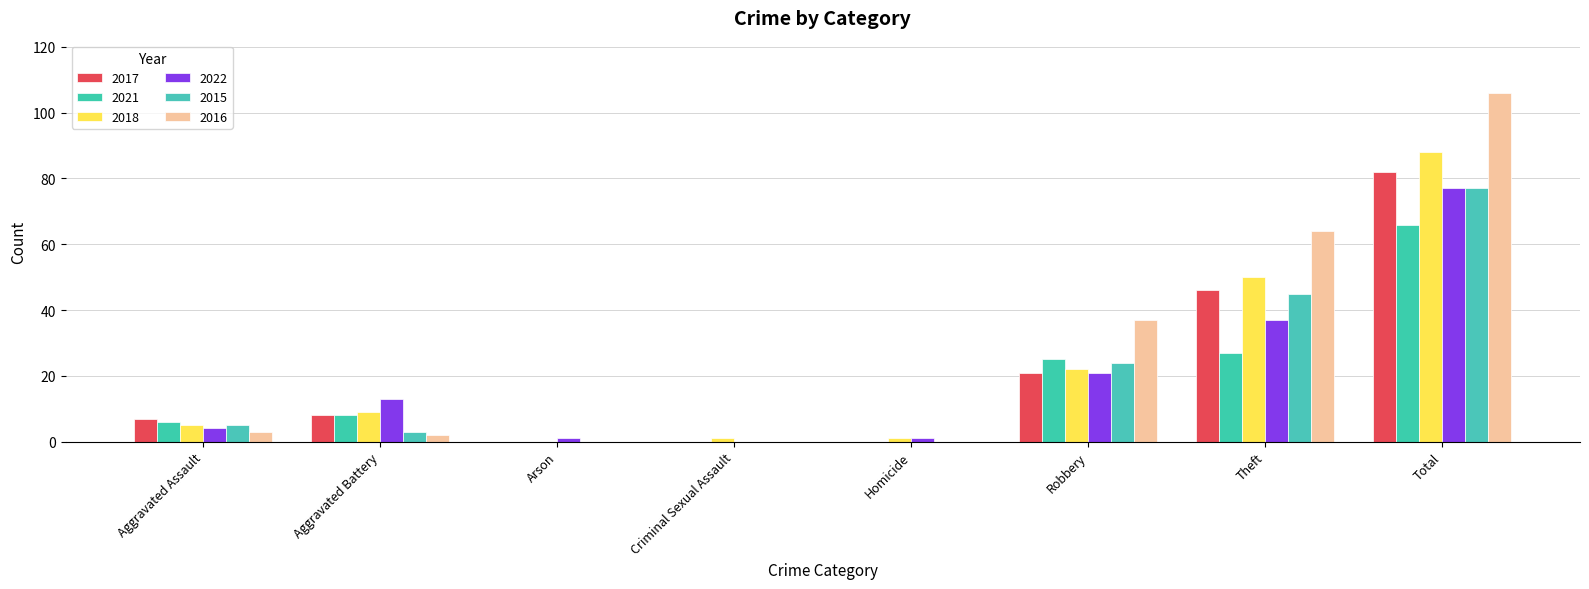

What is the label of the 4th bar from the left?

Criminal Sexual Assault